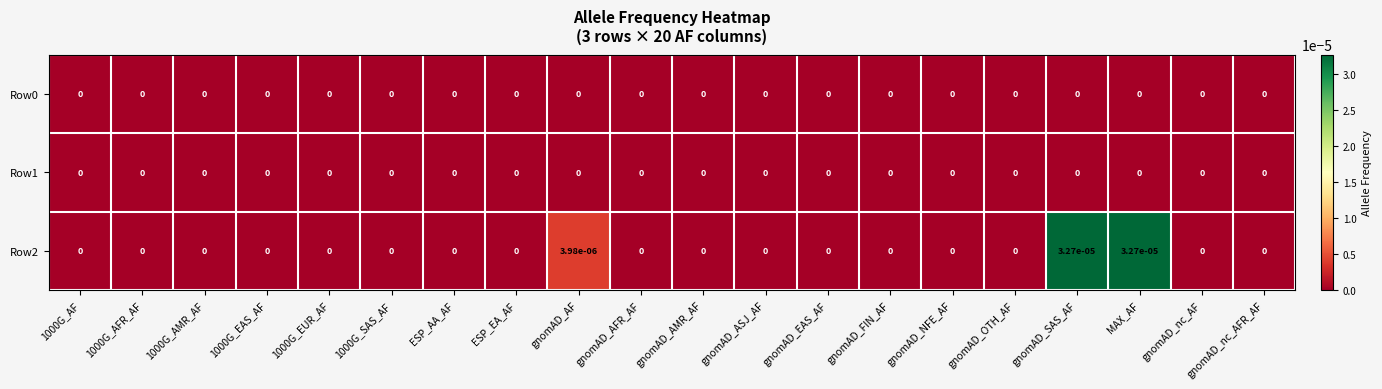

The Row1 series shows 0.0 at gnomAD_nc_AFR_AF. True or false?

True